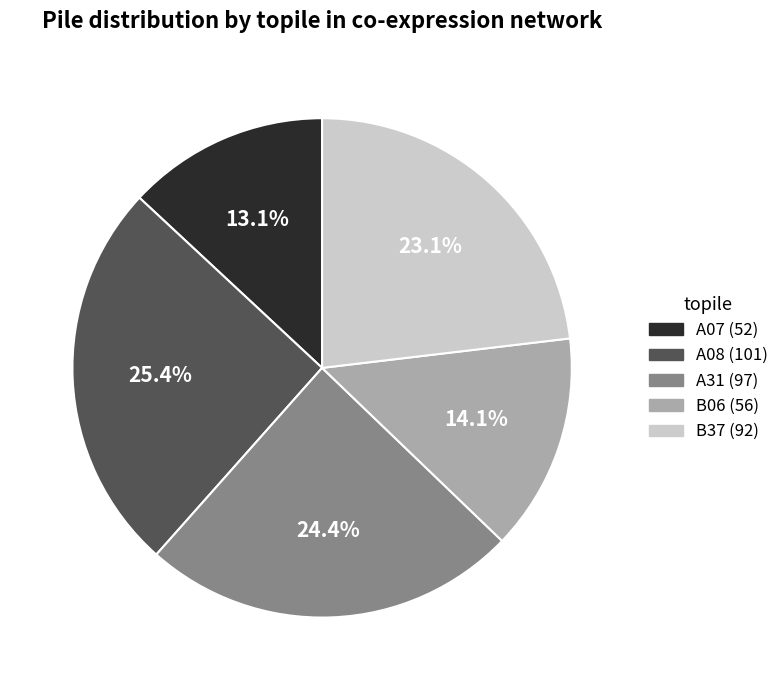

Rank the categories by value from highest to lowest.

A08, A31, B37, B06, A07